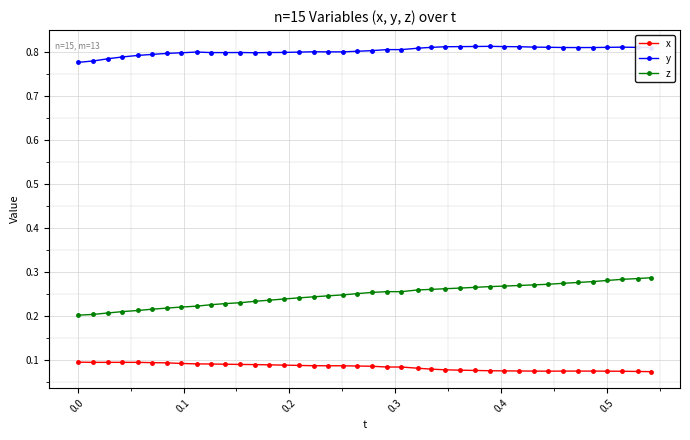

Which series has the largest range (max minus min)?

z